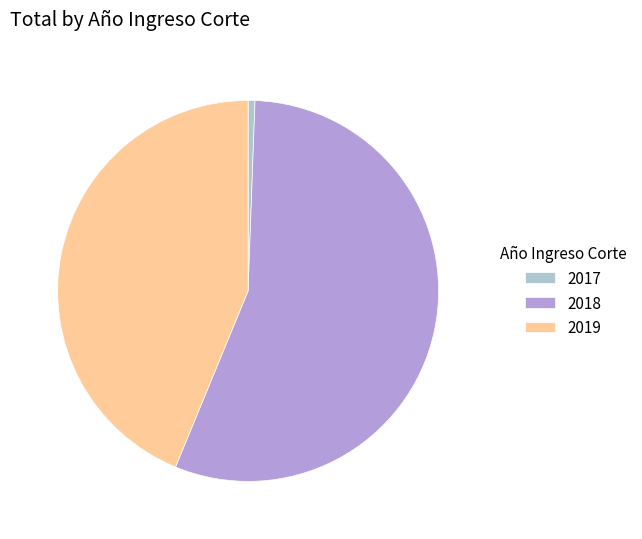

What is the ratio of the value at 2018 to the value at 2019?

1.3